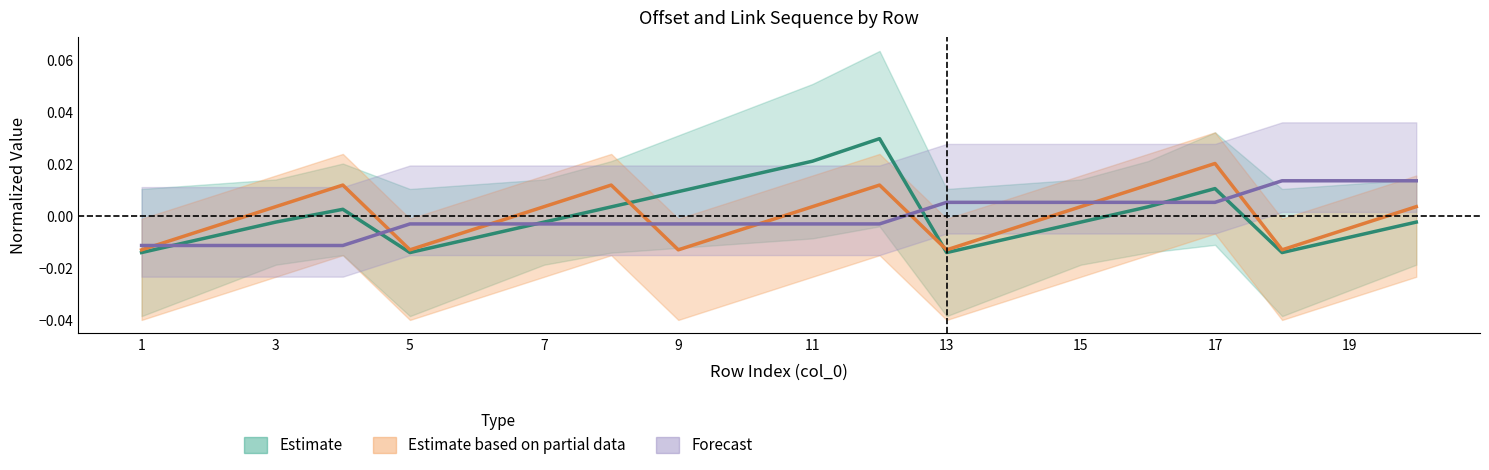

At 20, list the series in order from smallest to largest.

offsetEnd, offsetSeq, linkSeq